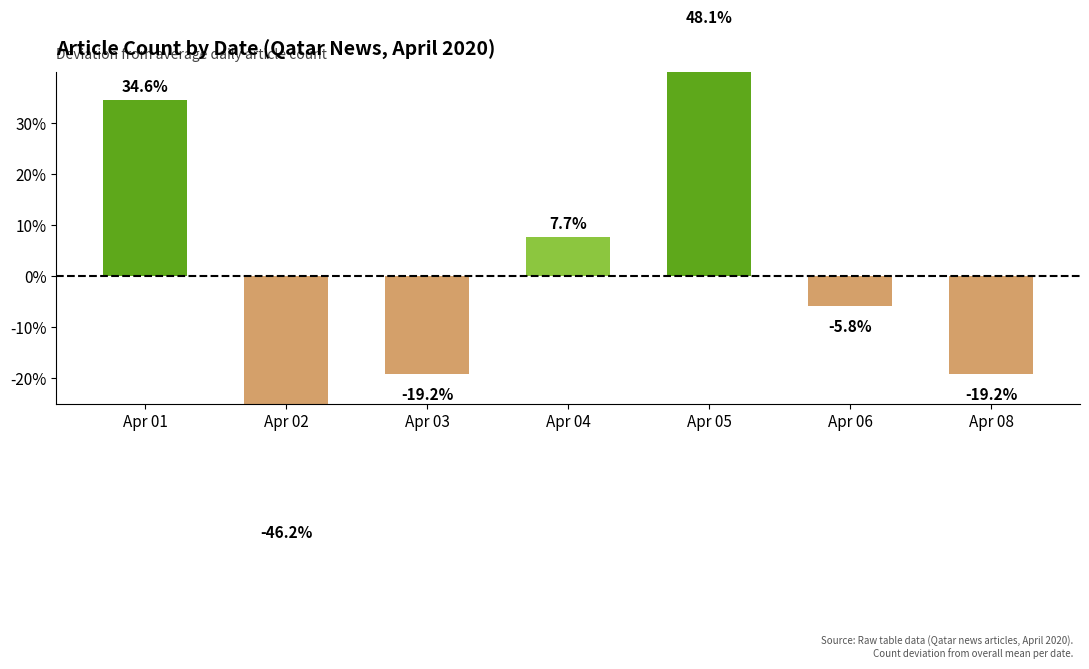

Which has a higher value, Apr 03 or Apr 08?

Apr 03